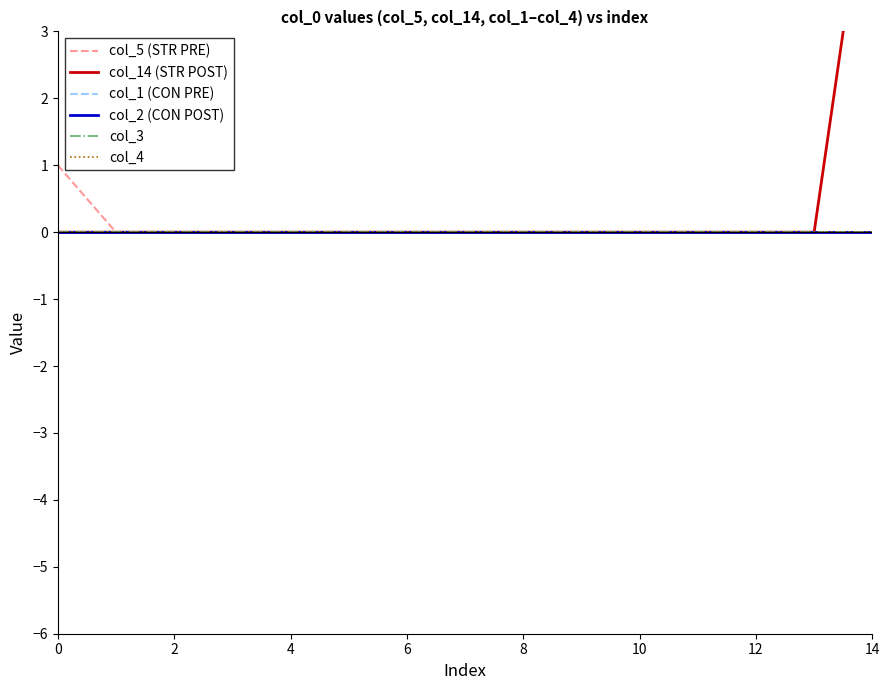

Is it true that col_14 (STR POST) equals -2 at 12?

False